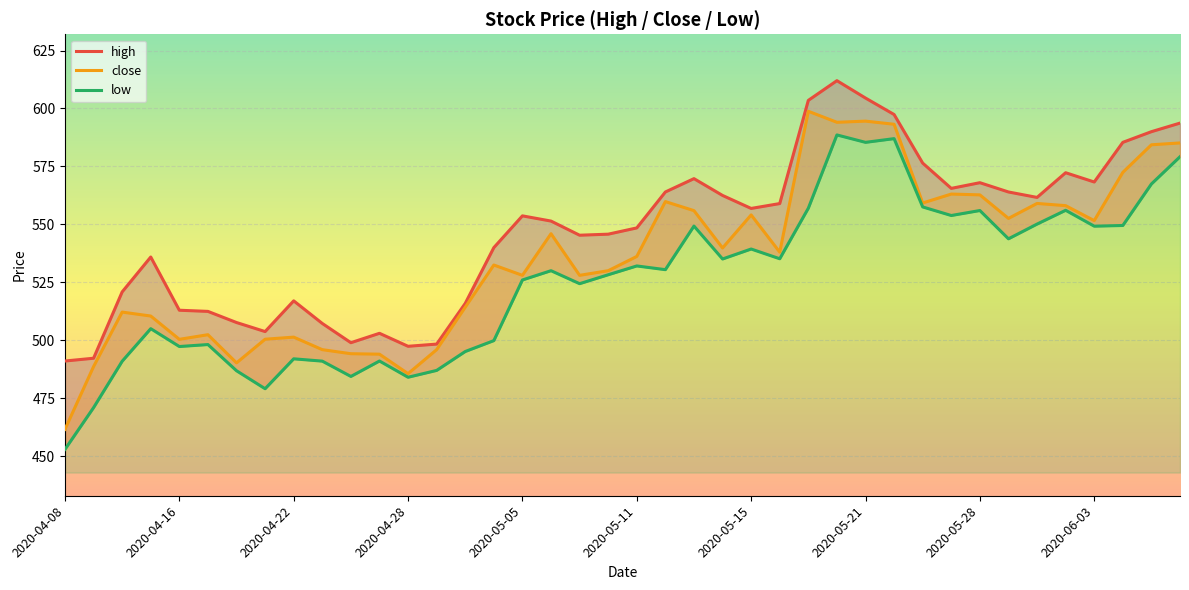

True or false: close has more than 0 points higher than both neighbors.

True